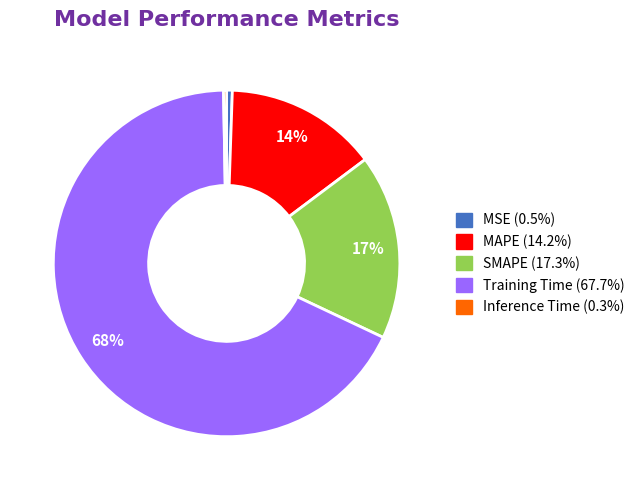

How many slices are in this pie chart?

5